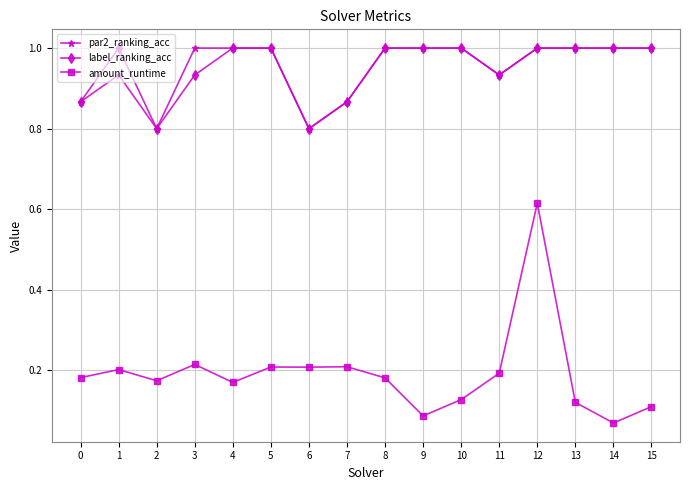

Where is amount_runtime nearest to the value 0?

14